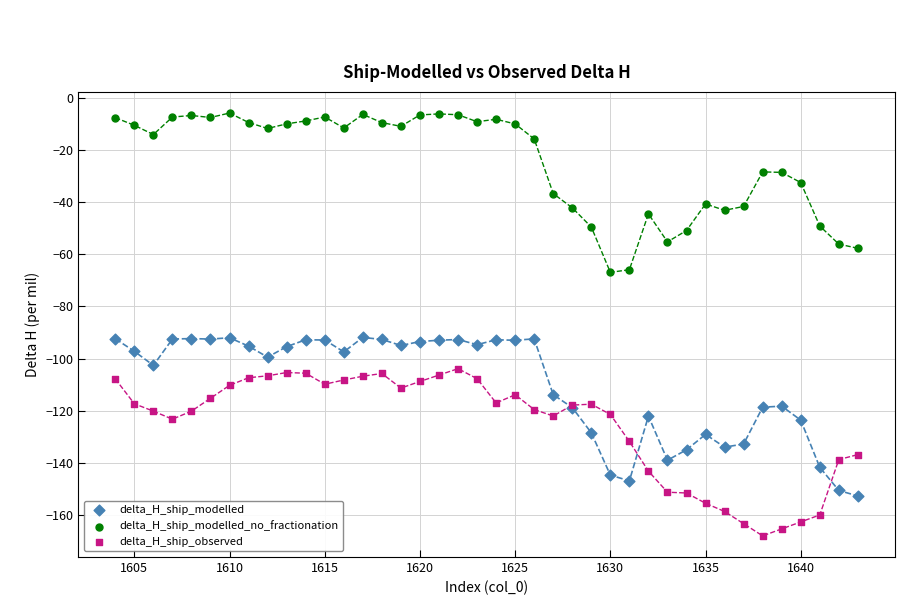

Which series contains the lowest Y value?

delta_H_ship_observed